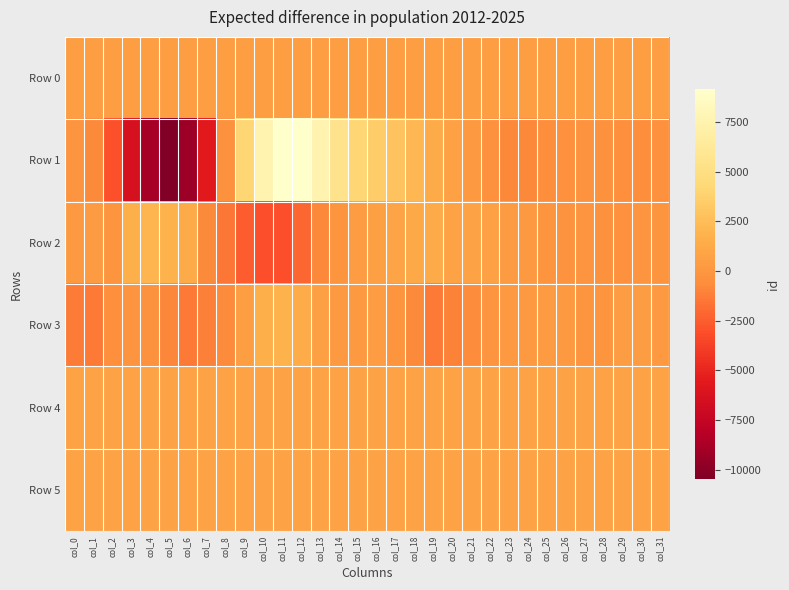

Reading right to left, list all the values displayed in this chart.

Row 0: col_31=542.0	col_30=541.9	col_29=541.9	col_28=541.9	col_27=541.8	col_26=541.7	col_25=541.7	col_24=541.7	col_23=541.6	col_22=541.5	col_21=541.5	col_20=541.5	col_19=541.4	col_18=541.4	col_17=541.3	col_16=541.3	col_15=541.2	col_14=541.2	col_13=541.1	col_12=541.1	col_11=541.0	col_10=541.0	col_9=540.9	col_8=540.9	col_7=540.8	col_6=540.7	col_5=540.7	col_4=540.7	col_3=540.6	col_2=540.5	col_1=540.5	col_0=540.5
Row 1: col_31=-422.0	col_30=-528.0	col_29=-493.0	col_28=-301.0	col_27=-263.0	col_26=-409.0	col_25=-581.0	col_24=-820.0	col_23=-883.0	col_22=-384.0	col_21=161.0	col_20=671.0	col_19=1405.0	col_18=2125.0	col_17=2884.0	col_16=3513.0	col_15=4104.0	col_14=5547.0	col_13=7524.0	col_12=9123.0	col_11=9160.0	col_10=7514.0	col_9=4114.0	col_8=-313.0	col_7=-5617.0	col_6=-9271.0	col_5=-10478.0	col_4=-8877.0	col_3=-6376.0	col_2=-3007.0	col_1=-781.0	col_0=-188.0
Row 2: col_31=-120.0	col_30=-194.0	col_29=-377.0	col_28=-299.0	col_27=-197.0	col_26=-228.0	col_25=-61.0	col_24=228.0	col_23=304.0	col_22=678.0	col_21=744.0	col_20=847.0	col_19=1297.0	col_18=1195.0	col_17=1018.0	col_16=589.0	col_15=388.0	col_14=-97.0	col_13=-881.0	col_12=-2182.0	col_11=-3061.0	col_10=-3085.0	col_9=-2572.0	col_8=-1518.0	col_7=-771.0	col_6=1266.0	col_5=1797.0	col_4=1971.0	col_3=1599.0	col_2=-67.0	col_1=312.0	col_0=226.0
Row 3: col_31=205.0	col_30=479.0	col_29=483.0	col_28=-67.0	col_27=-61.0	col_26=163.0	col_25=265.0	col_24=251.0	col_23=184.0	col_22=-164.0	col_21=-657.0	col_20=-1054.0	col_19=-1426.0	col_18=-799.0	col_17=-95.0	col_16=383.0	col_15=244.0	col_14=203.0	col_13=589.0	col_12=1447.0	col_11=1818.0	col_10=1606.0	col_9=562.0	col_8=-684.0	col_7=-1176.0	col_6=-1370.0	col_5=-912.0	col_4=-276.0	col_3=-170.0	col_2=-439.0	col_1=-1395.0	col_0=-1305.0
Row 4: col_31=824.0	col_30=826.0	col_29=824.0	col_28=826.0	col_27=826.0	col_26=826.0	col_25=828.0	col_24=823.0	col_23=829.0	col_22=829.0	col_21=826.0	col_20=828.0	col_19=830.0	col_18=827.0	col_17=833.0	col_16=827.0	col_15=827.0	col_14=827.0	col_13=824.0	col_12=829.0	col_11=831.0	col_10=830.0	col_9=837.0	col_8=827.0	col_7=828.0	col_6=834.0	col_5=824.0	col_4=827.0	col_3=824.0	col_2=831.0	col_1=829.0	col_0=822.0
Row 5: col_31=820.0	col_30=819.0	col_29=822.0	col_28=822.0	col_27=821.0	col_26=822.0	col_25=818.0	col_24=822.0	col_23=819.0	col_22=819.0	col_21=823.0	col_20=822.0	col_19=820.0	col_18=816.0	col_17=821.0	col_16=821.0	col_15=816.0	col_14=822.0	col_13=819.0	col_12=819.0	col_11=821.0	col_10=825.0	col_9=826.0	col_8=824.0	col_7=824.0	col_6=825.0	col_5=821.0	col_4=819.0	col_3=816.0	col_2=822.0	col_1=816.0	col_0=817.0